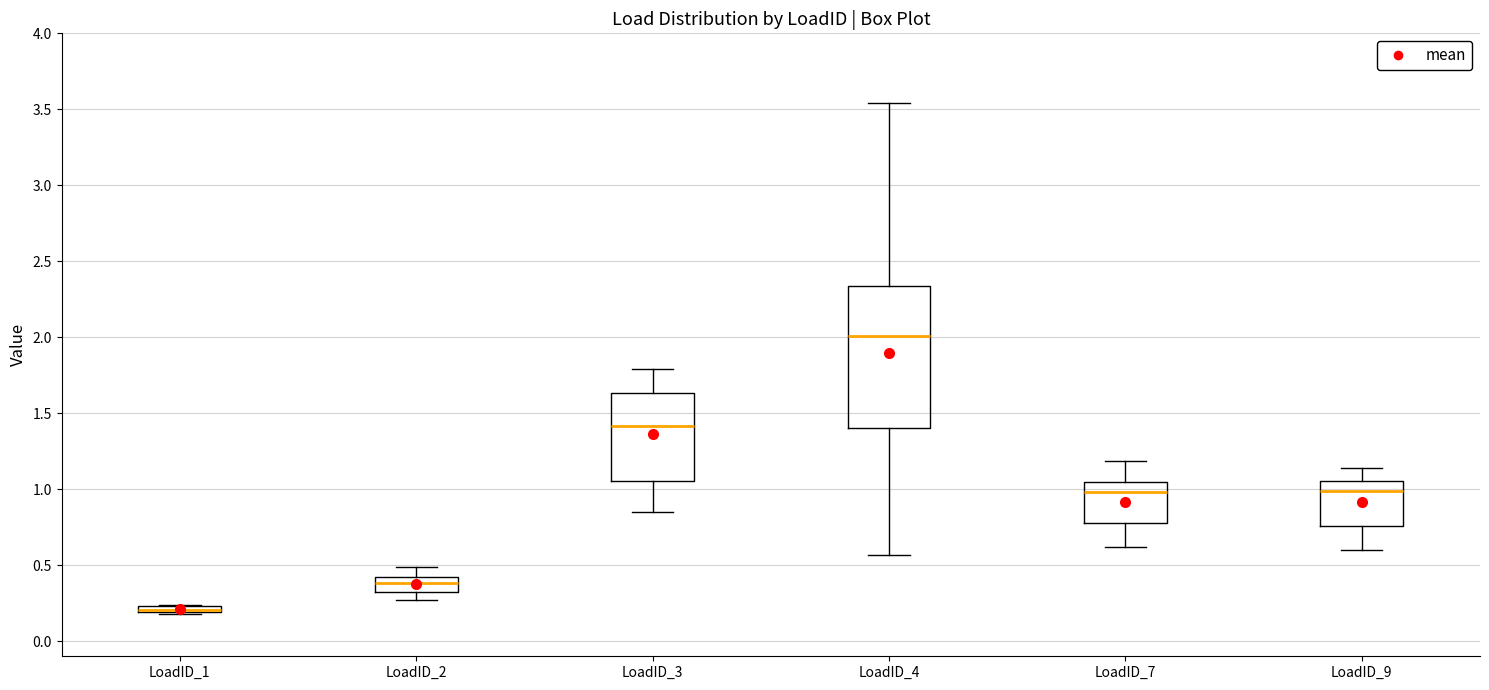

Where does the lower whisker of the box for LoadID_4 end on the y-axis? The values are not printed on the chart, so give them approximately, as read against the axis.

0.55